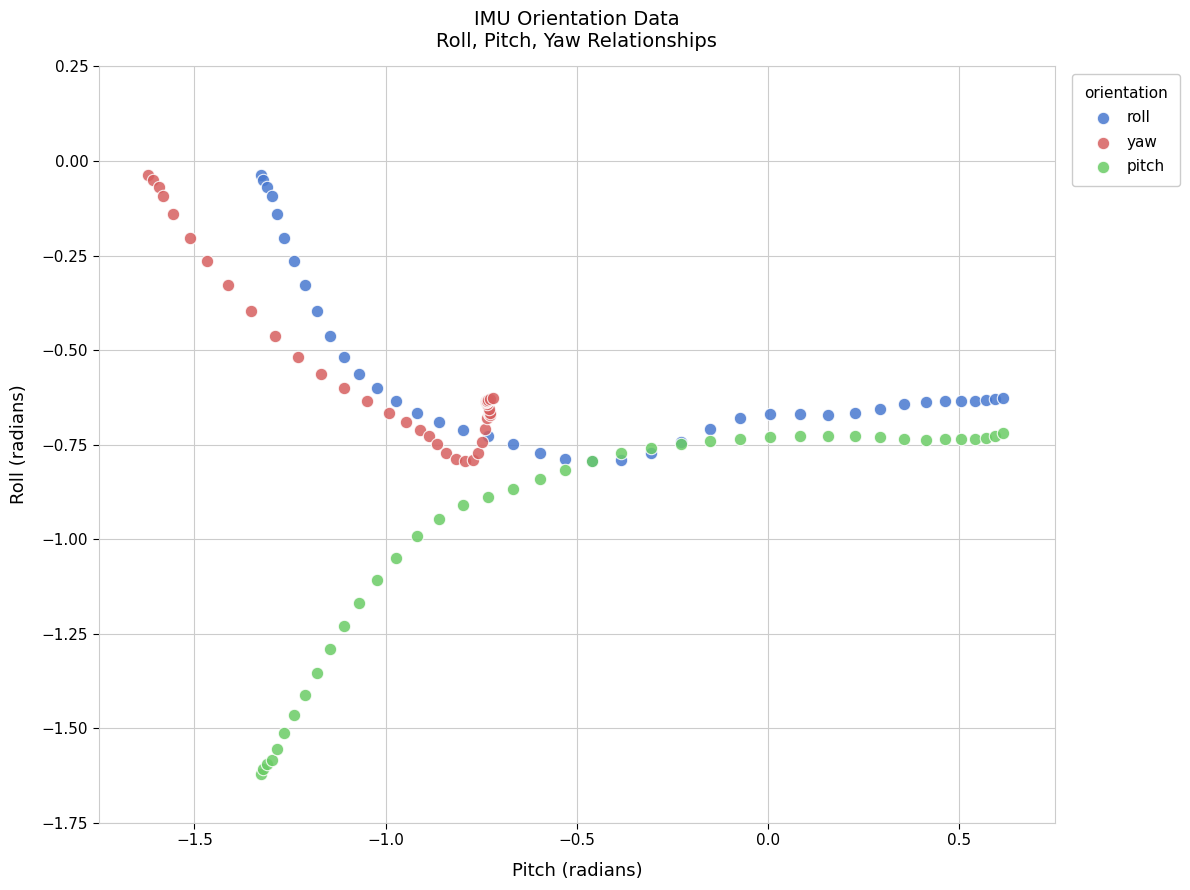

Which series contains the lowest Y value?

pitch